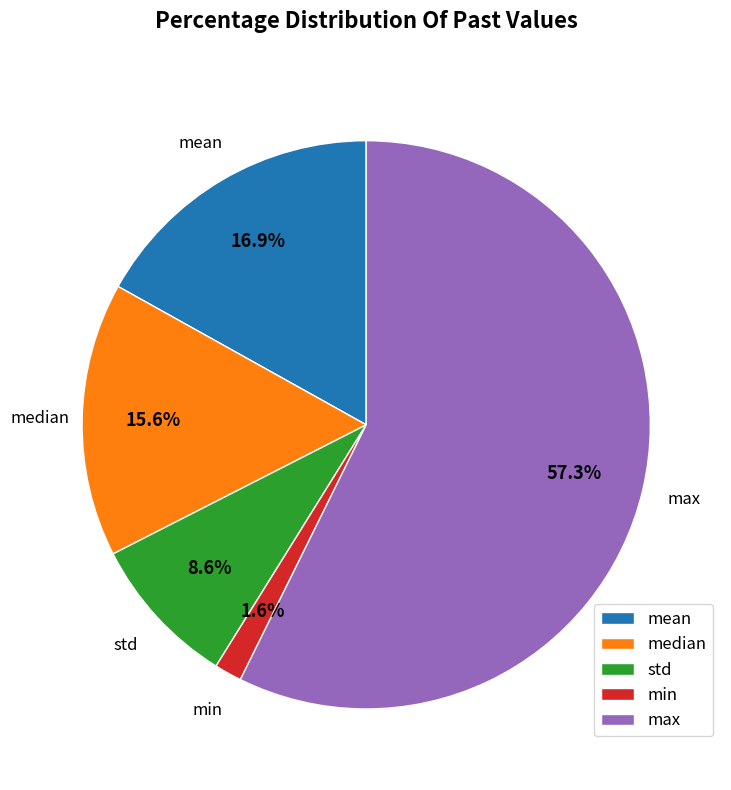

Rank the categories by value from highest to lowest.

max, mean, median, std, min